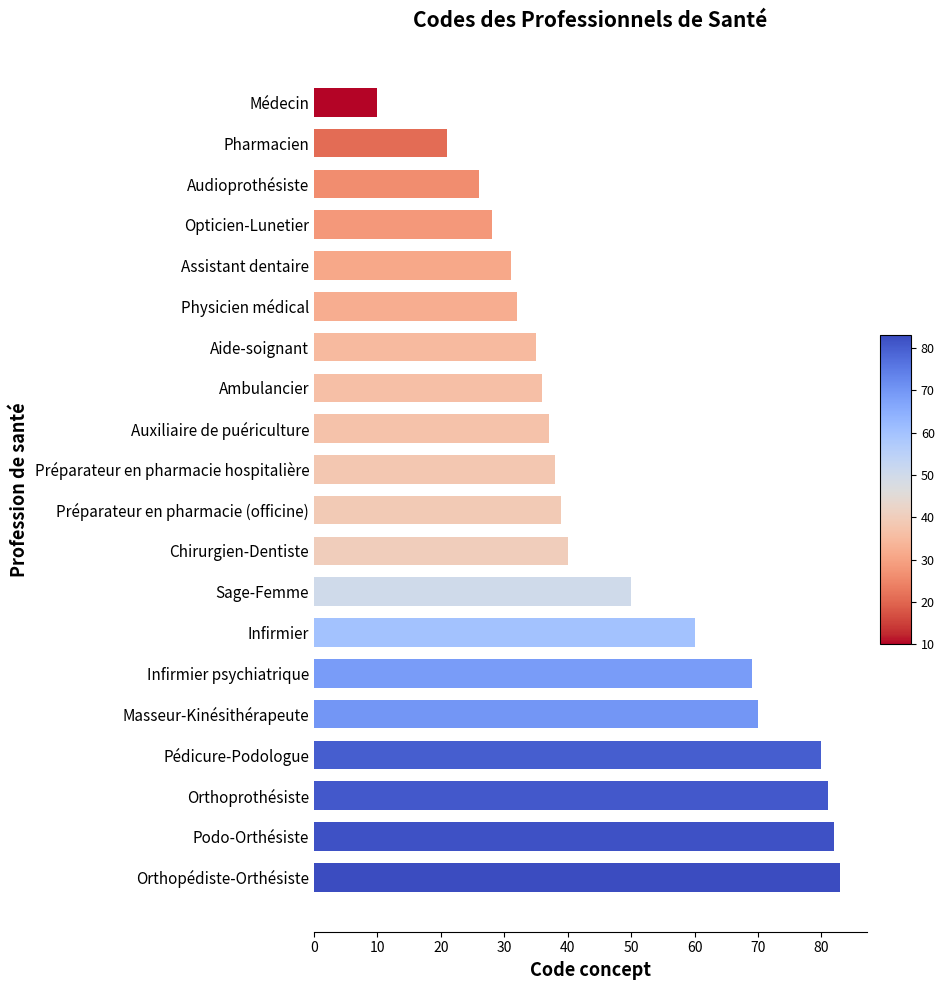

Reading bottom to top, what are all the values shown in this chart?

83	82	81	80	70	69	60	50	40	39	38	37	36	35	32	31	28	26	21	10